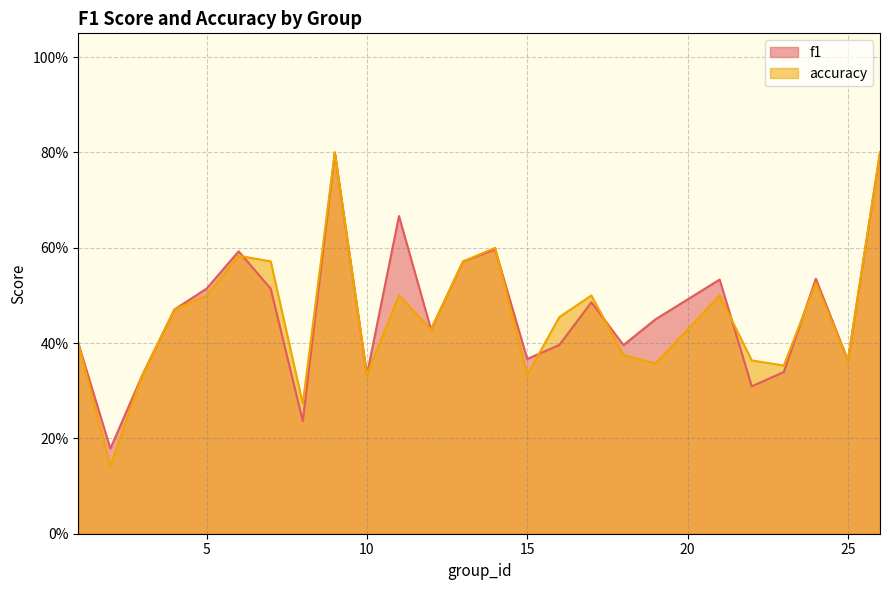

What value does the accuracy series have at 21?

0.5